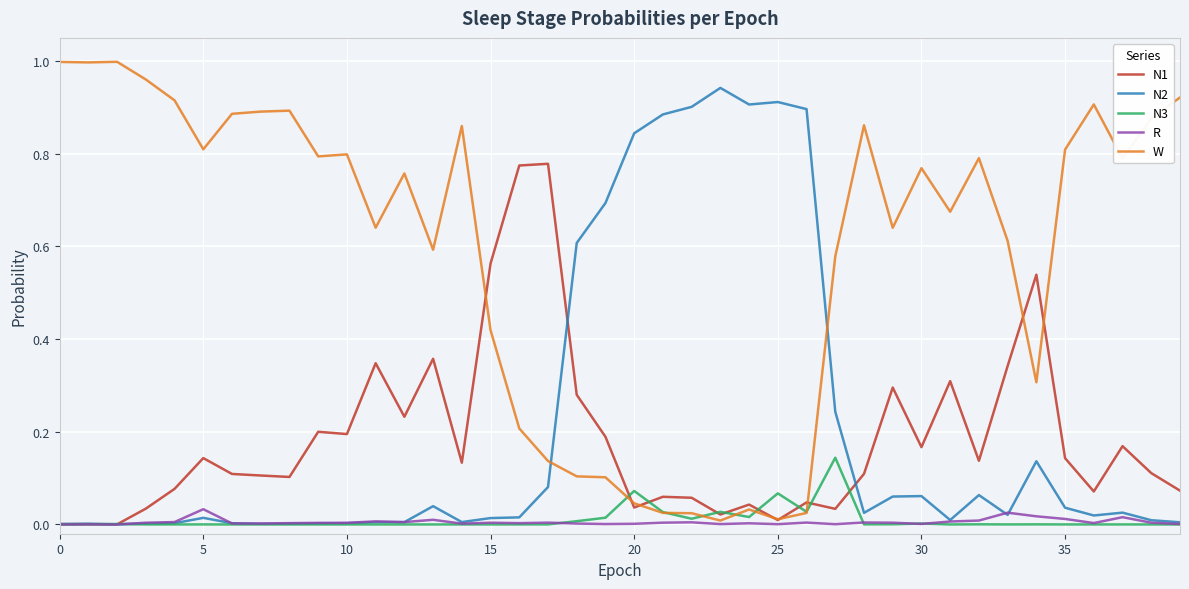

Rank the series by their maximum value, from highest to lowest.

W, N2, N1, N3, R